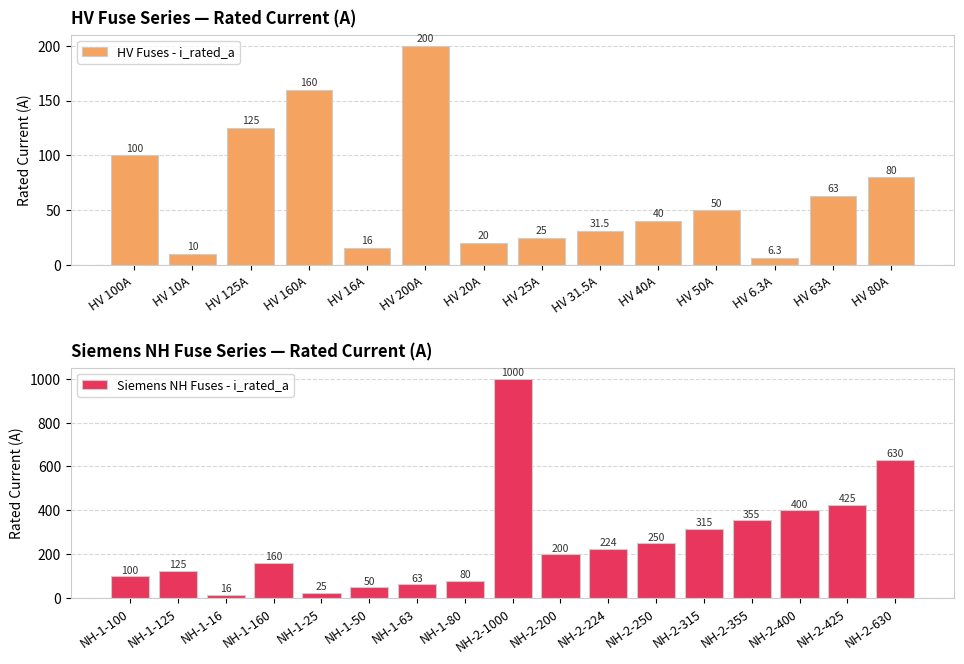

How many values are below 100?

15